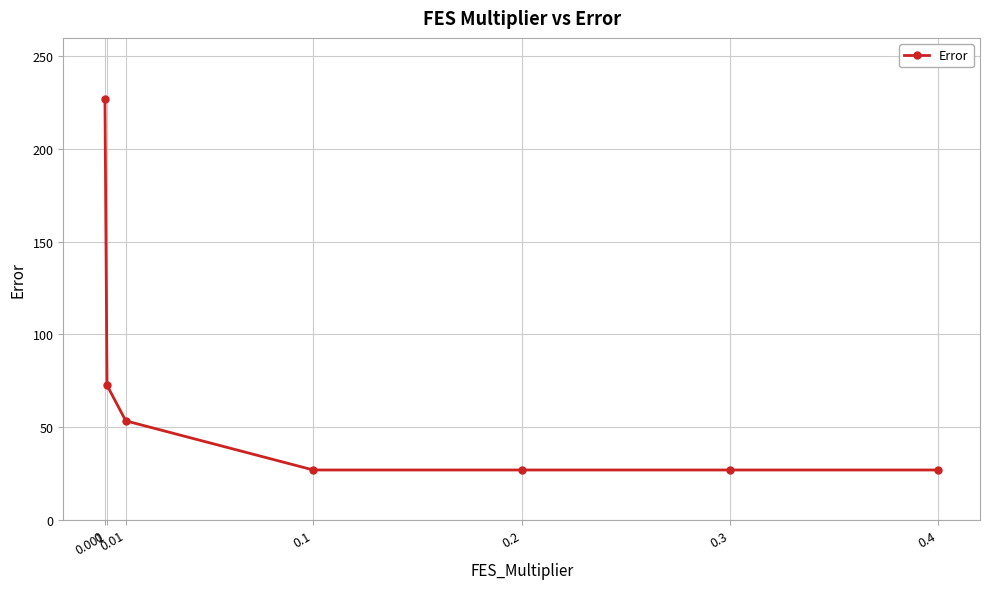

What is the label of the 4th point from the left?

0.1